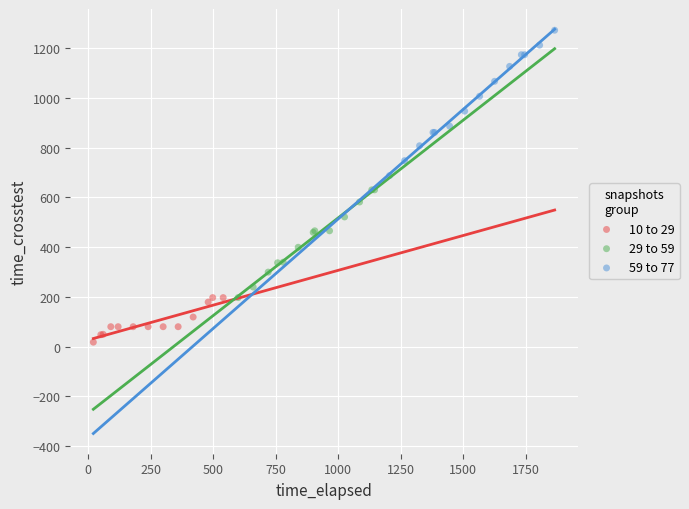

Which series contains the highest Y value?

59 to 77